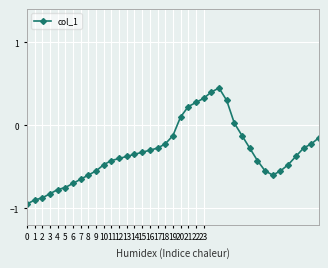

Reading left to right, list all the values displayed in this chart.

-0.9	-0.9	-0.9	-0.8	-0.8	-0.8	-0.7	-0.7	-0.6	-0.6	-0.5	-0.4	-0.4	-0.4	-0.3	-0.3	-0.3	-0.3	-0.2	-0.1	0.1	0.2	0.3	0.3	0.4	0.5	0.3	0.0	-0.1	-0.3	-0.4	-0.6	-0.6	-0.6	-0.5	-0.4	-0.3	-0.2	-0.1